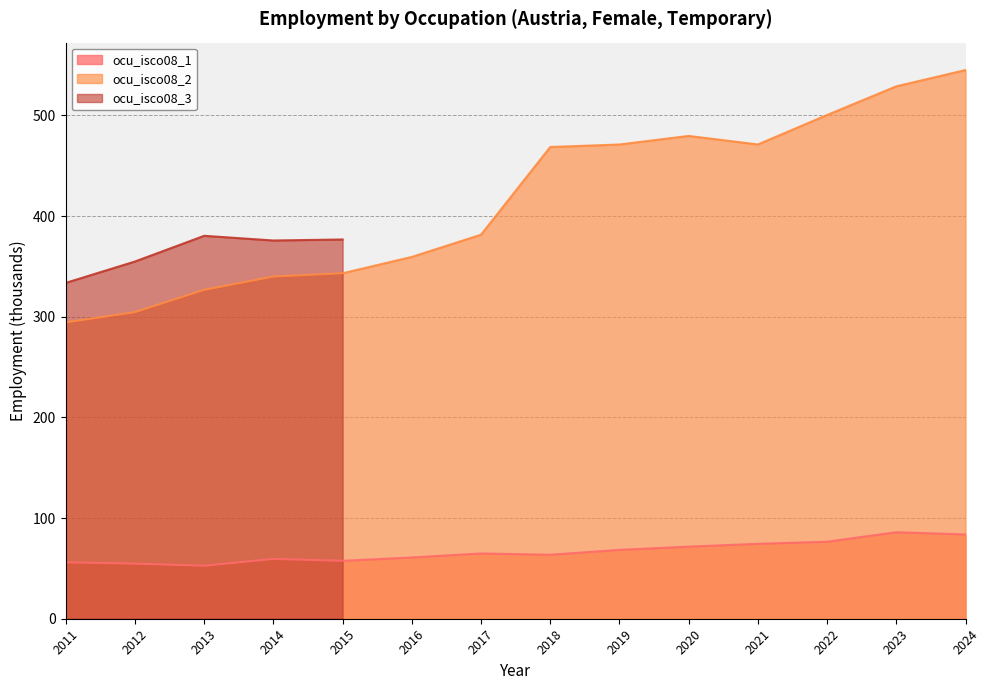

What is the total value across all series at 2023?

614.7